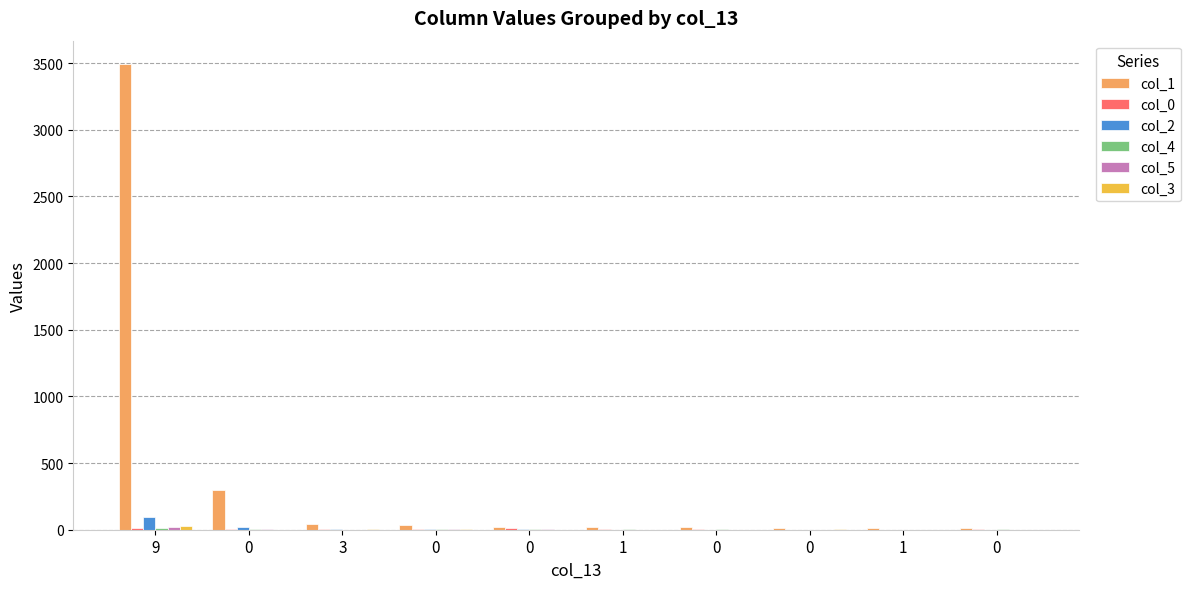

How many groups of bars are there?

10